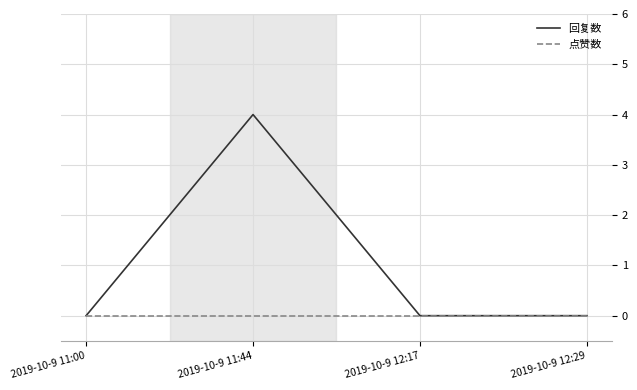

What is the greatest value displayed?

4